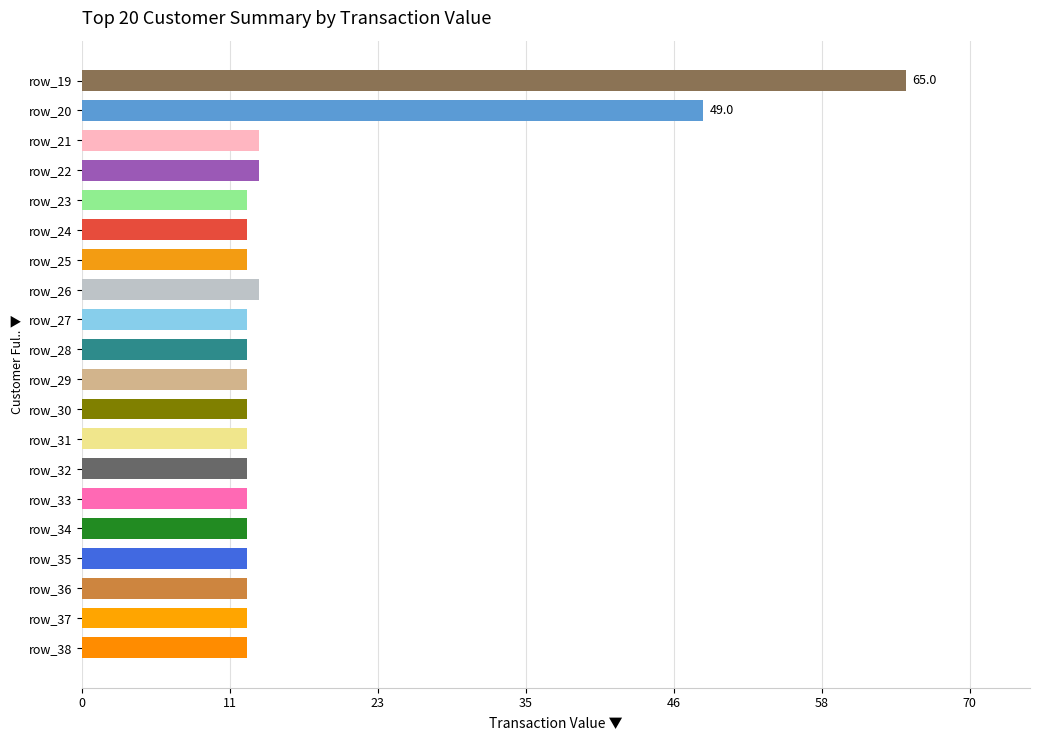

What is the minimum value shown in the chart?

13